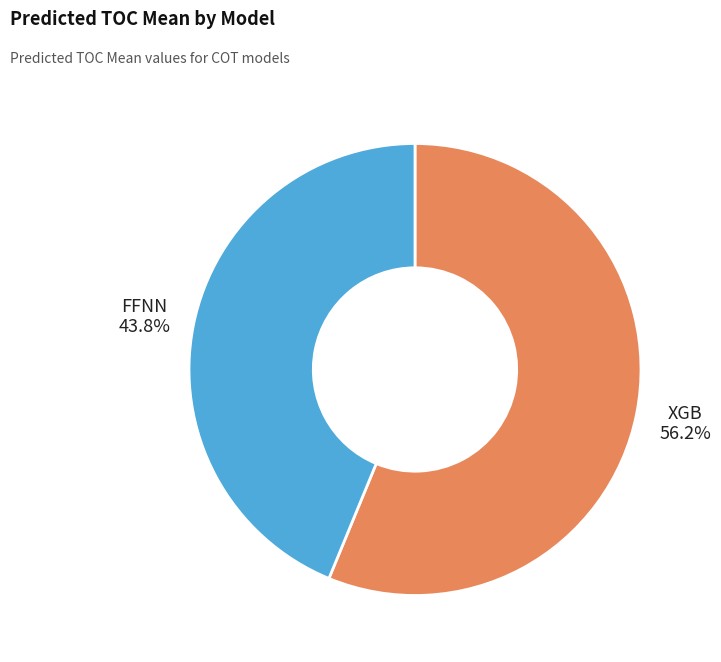

Does any single category account for the majority?

Yes